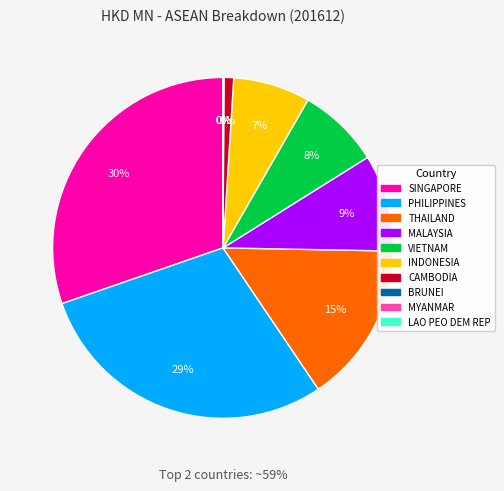

Does MALAYSIA represent more than half of the total?

No